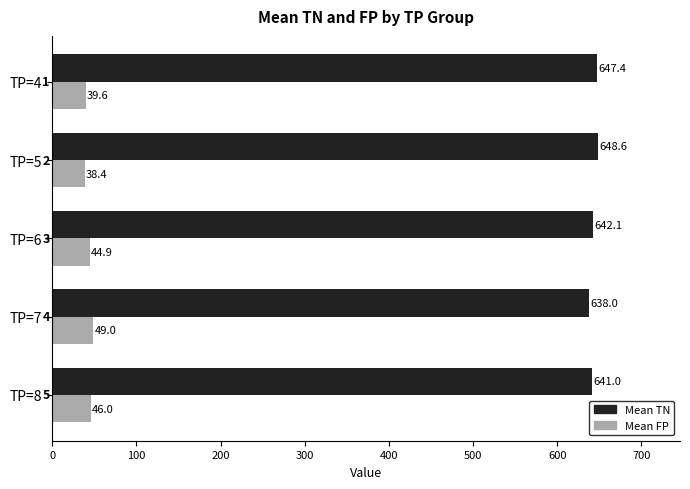

What is the greatest value displayed?

648.6